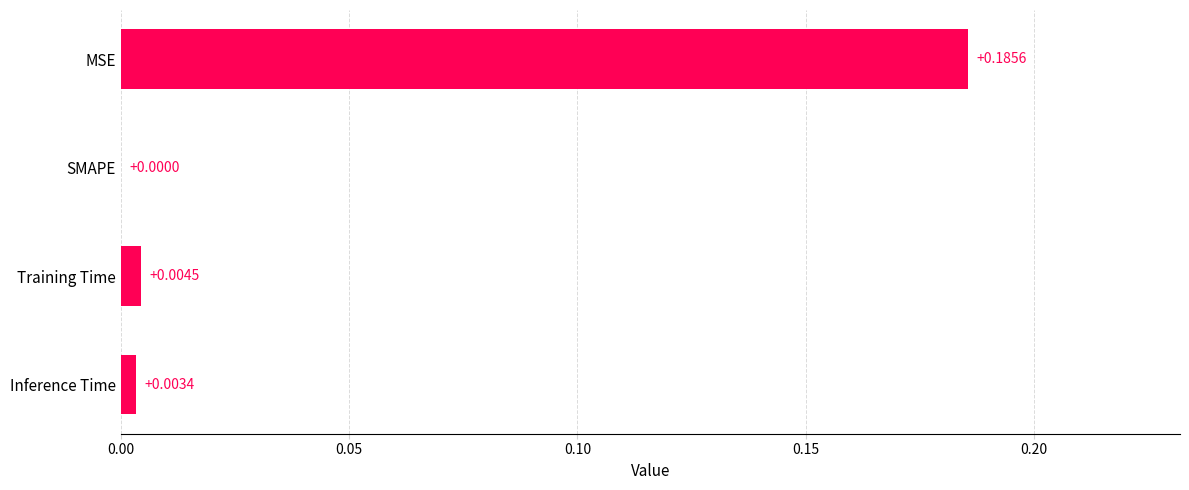

At which label is the value closest to 0?

SMAPE